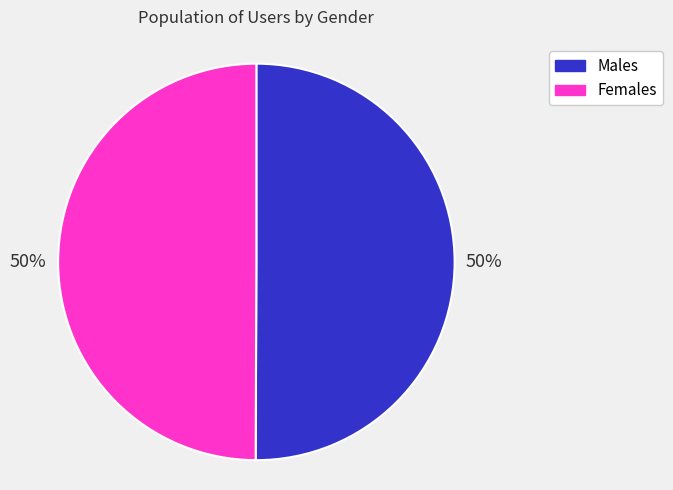

To the nearest percent, what is the average slice percentage?

50%